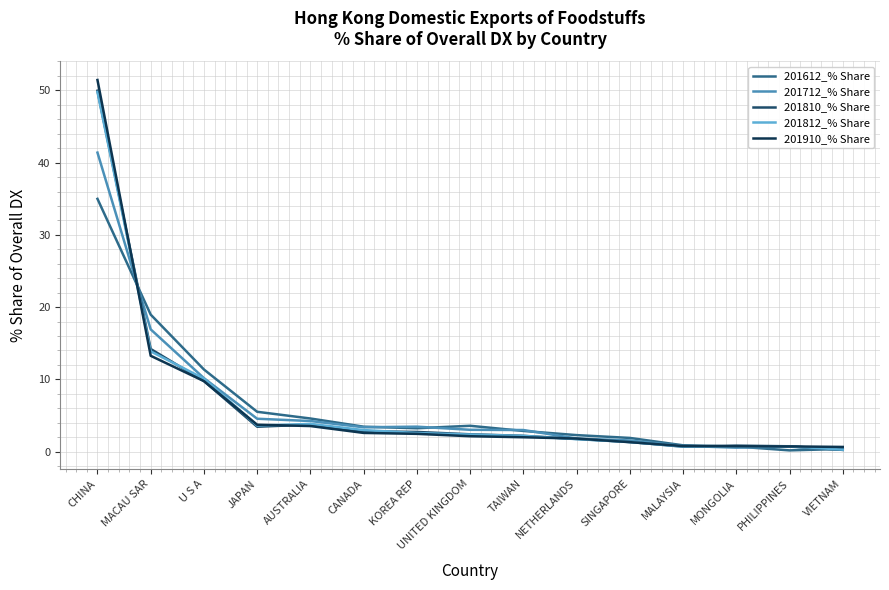

True or false: 201810_% Share has a value of 21.6 at MACAU SAR.

False